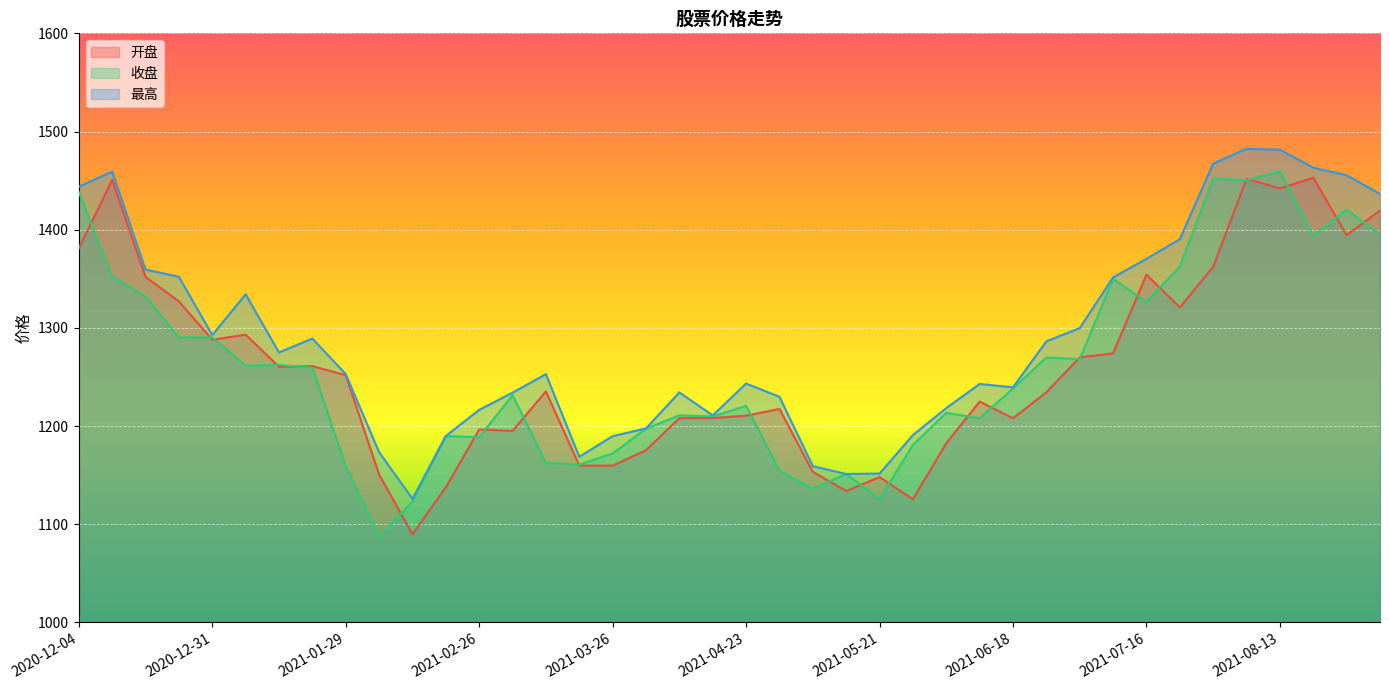

Where is 开盘 nearest to the value 1271?

2021-07-02